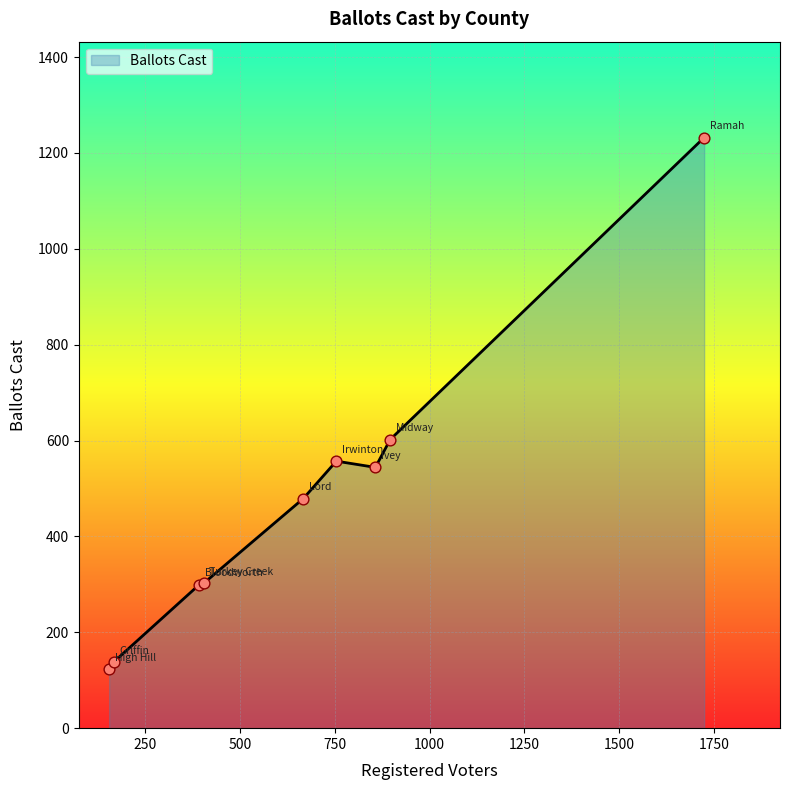

What is the greatest value displayed?

1232